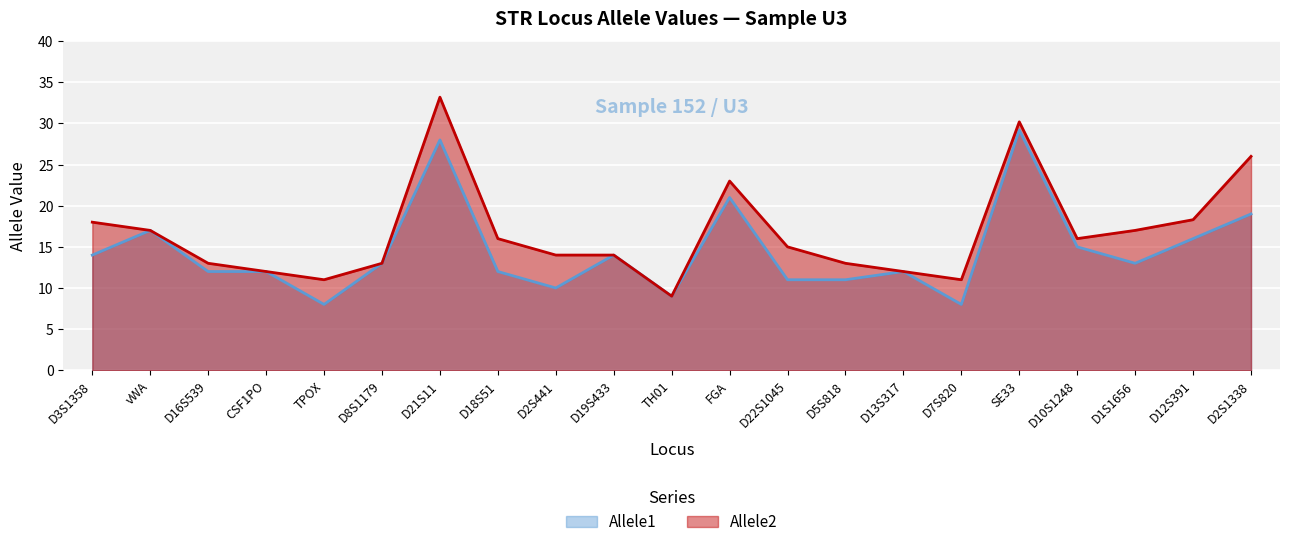

Where does the Allele1 series first go above 13?

D3S1358